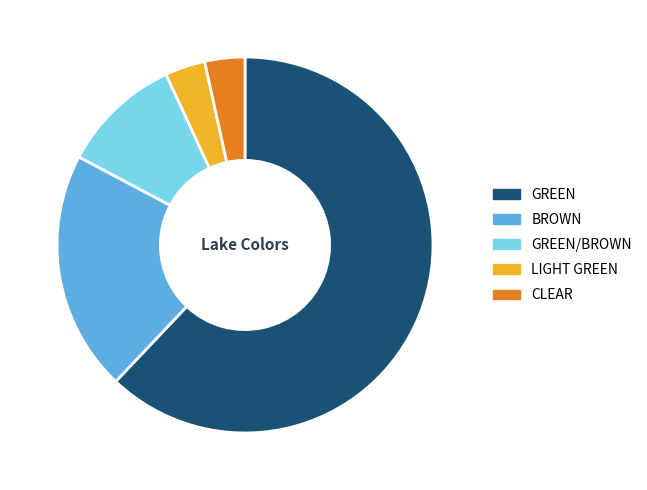

Do GREEN and LIGHT GREEN together represent more than half of the pie?

Yes